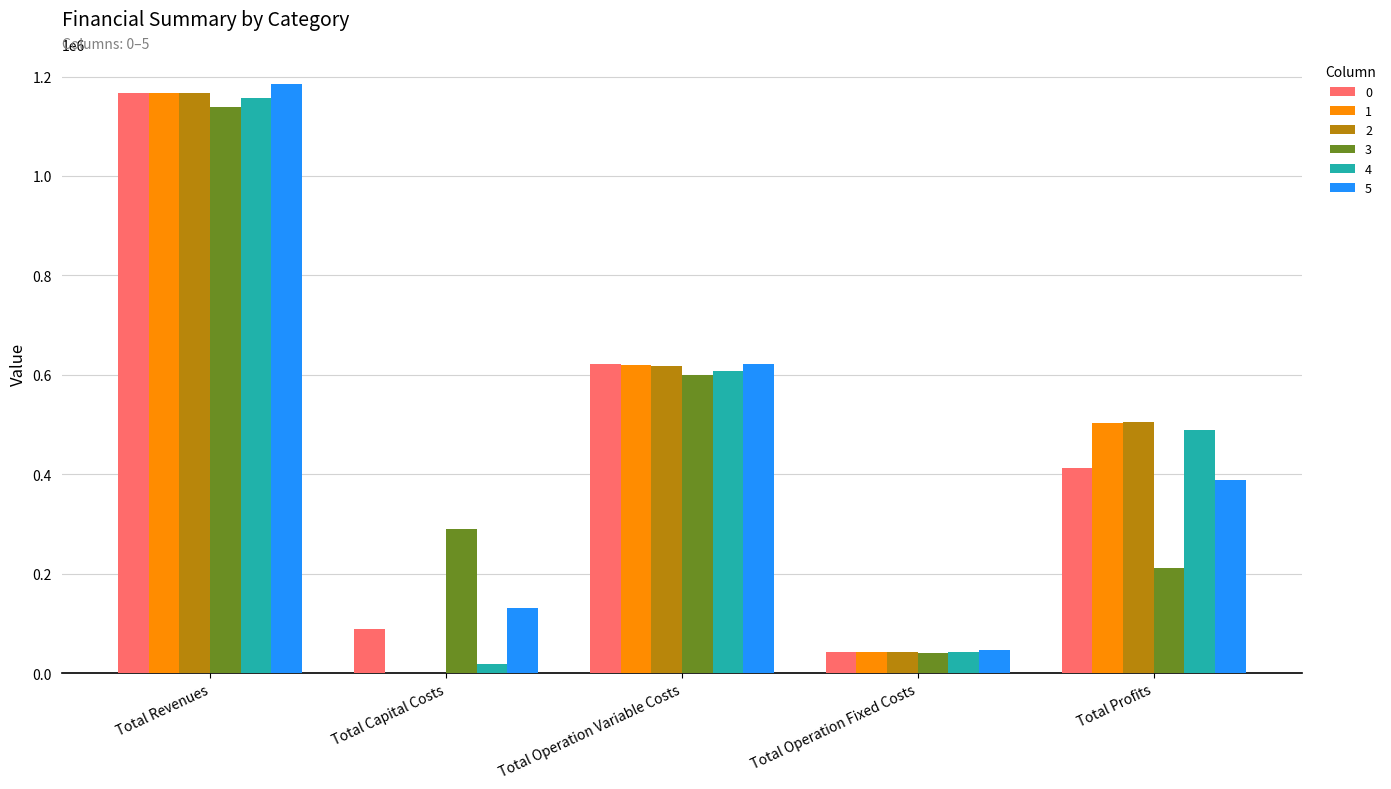

How many series are shown in this chart?

6